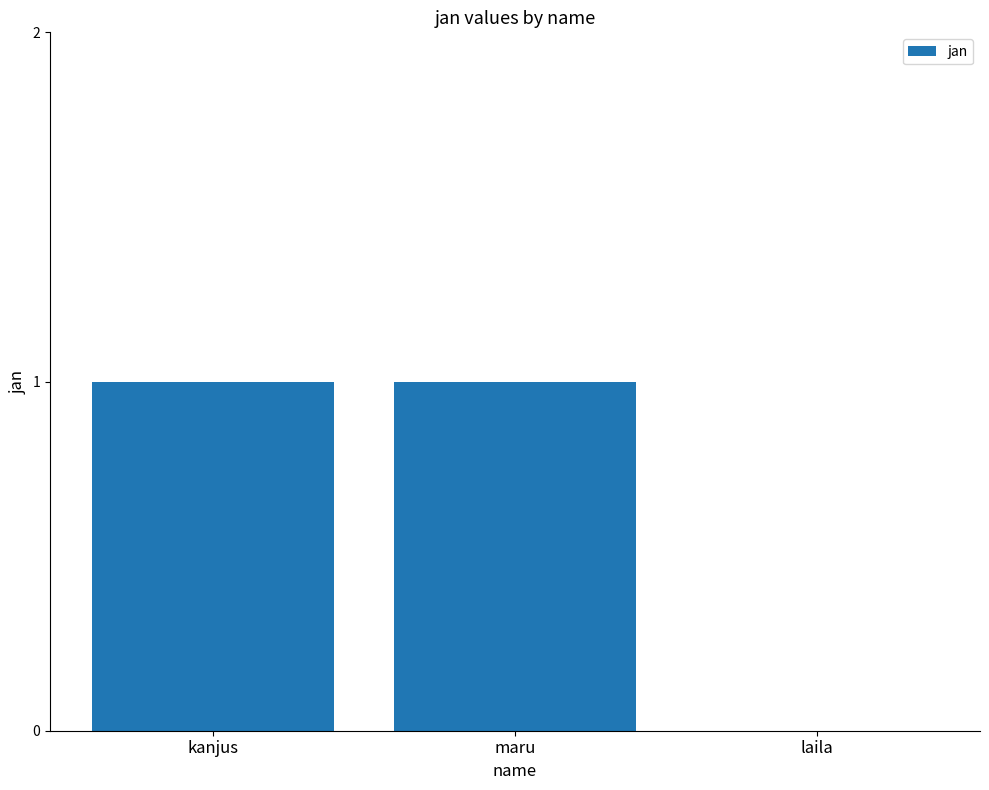

The chart shows a value of 0 at laila. True or false?

True